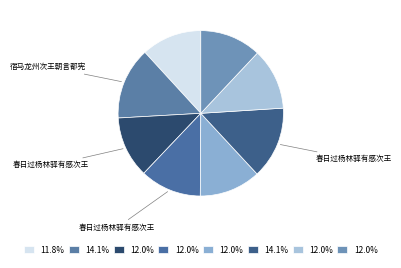

To the nearest percent, what is the average slice percentage?

12%